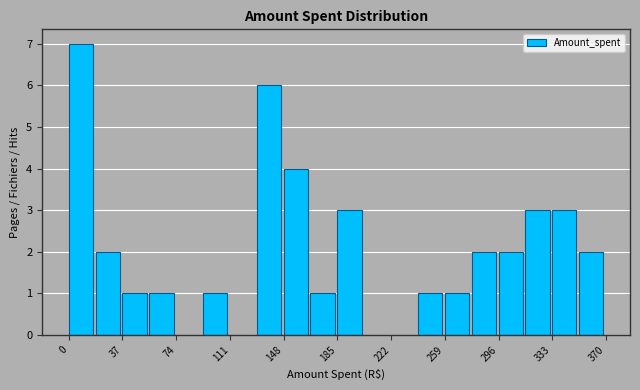

Around what value on the x-axis is the tallest bar? Give the approximate position of its centre, as read against the axis.

10